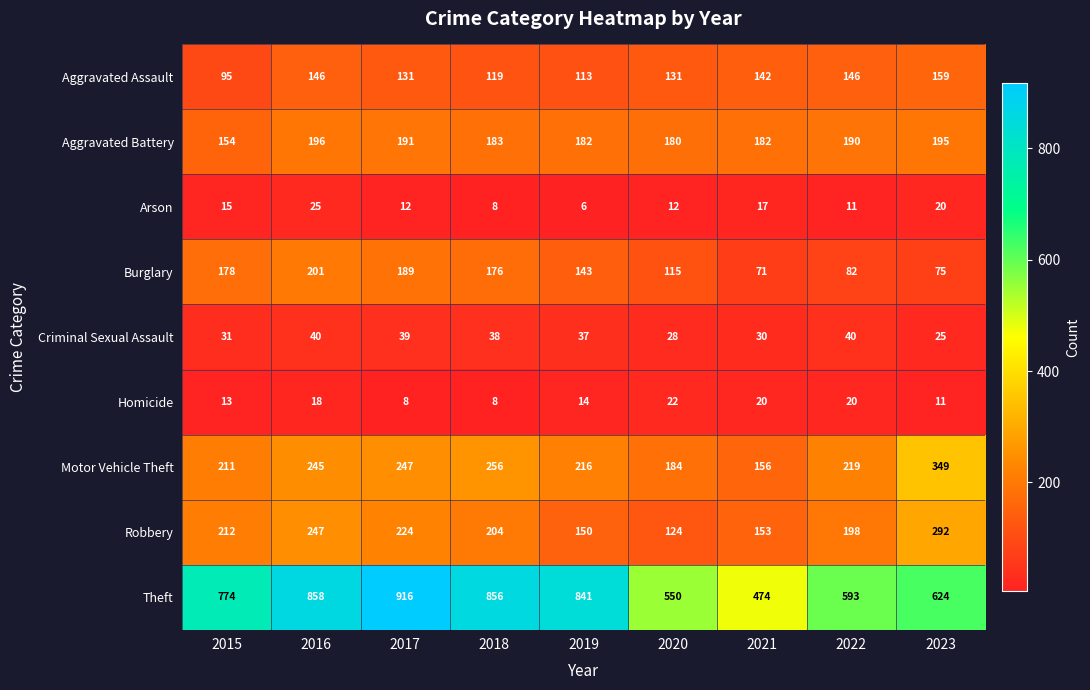

Which series changed the most between 2017 and 2018?

Theft